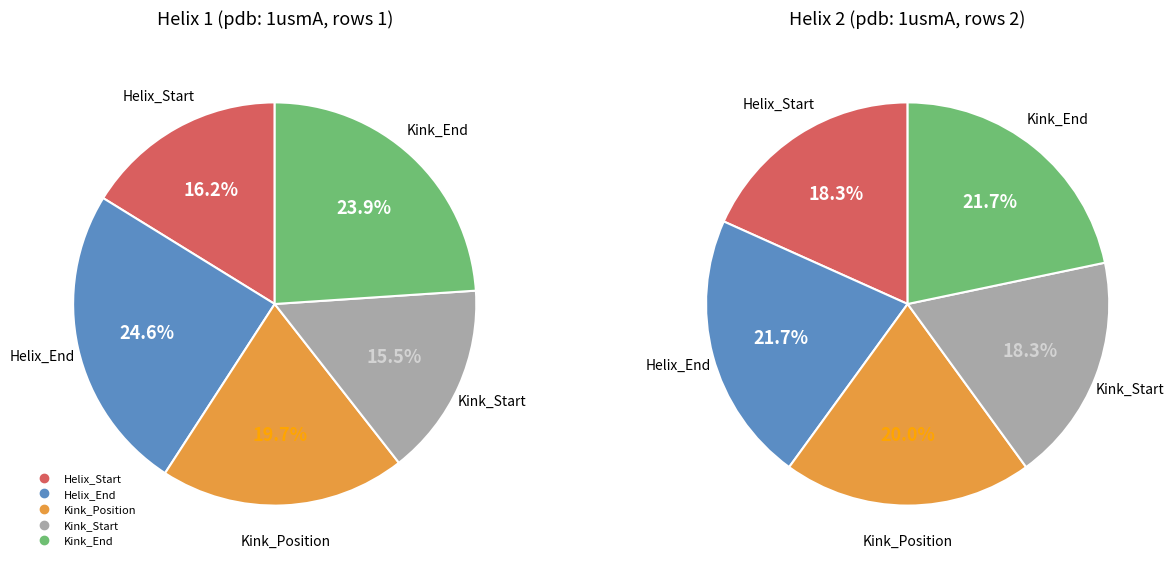

How much of the chart is everything except 2?

80.3%